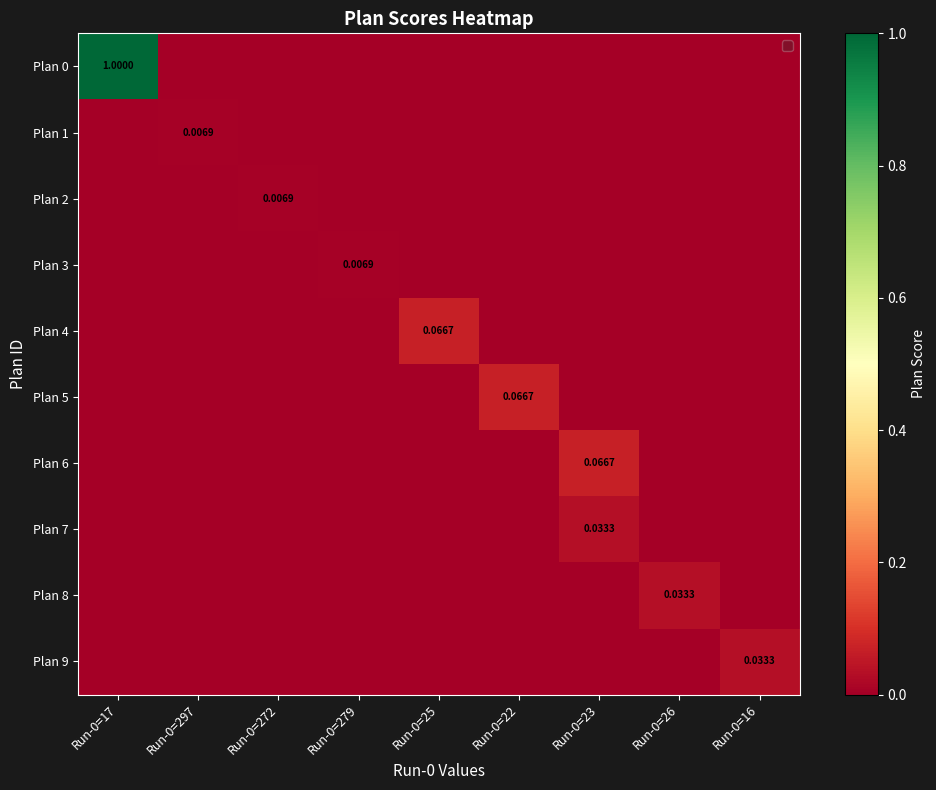

Where is Plan 1 nearest to the value 0?

Run-0=17